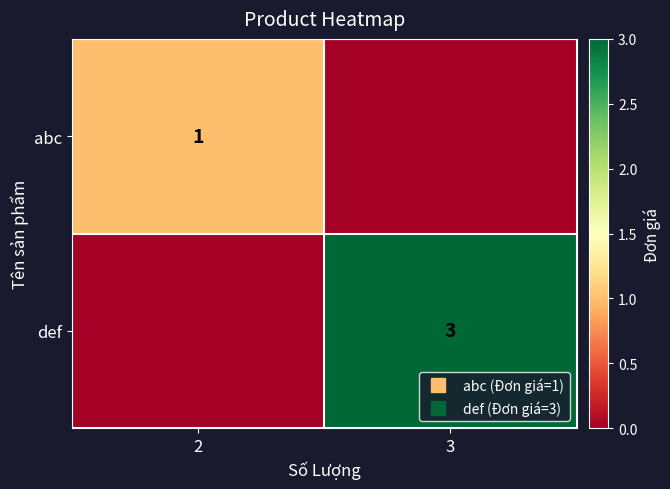

The value of abc at 3 is 0. True or false?

False